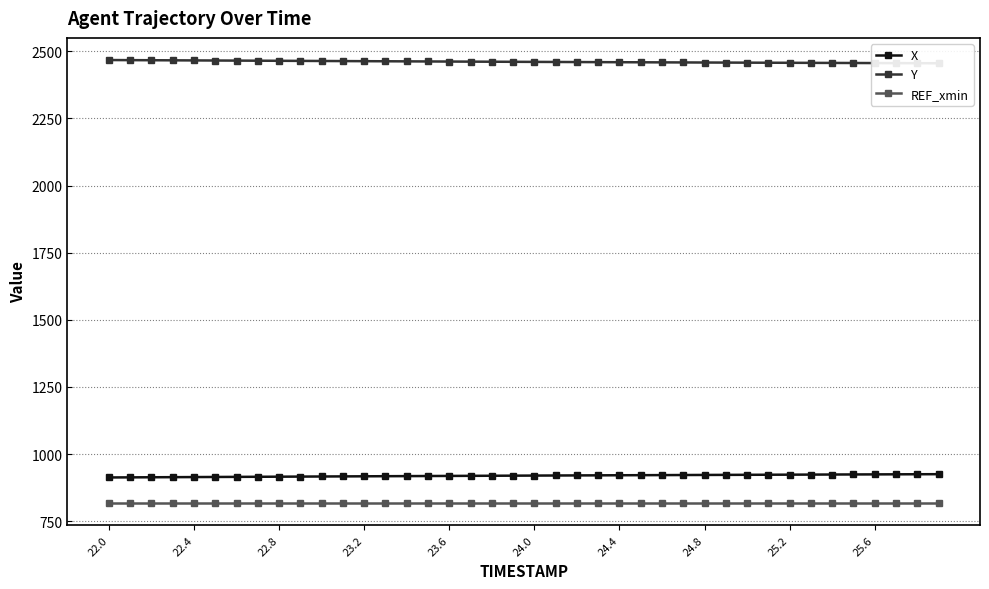

What is the value of the REF_xmin point at the 9th from the left?

817.5